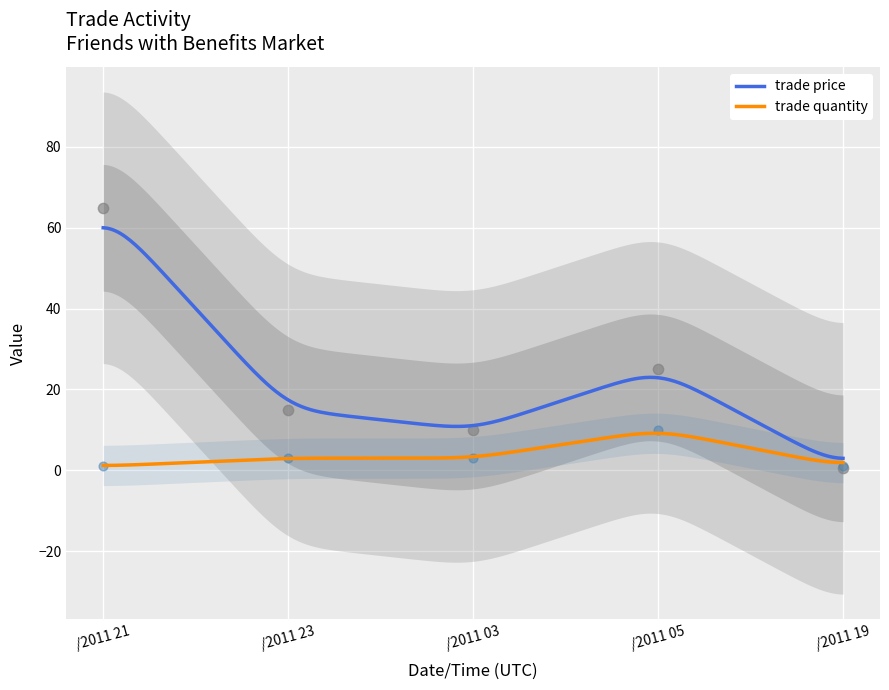

Which series has the largest total across all categories?

trade price